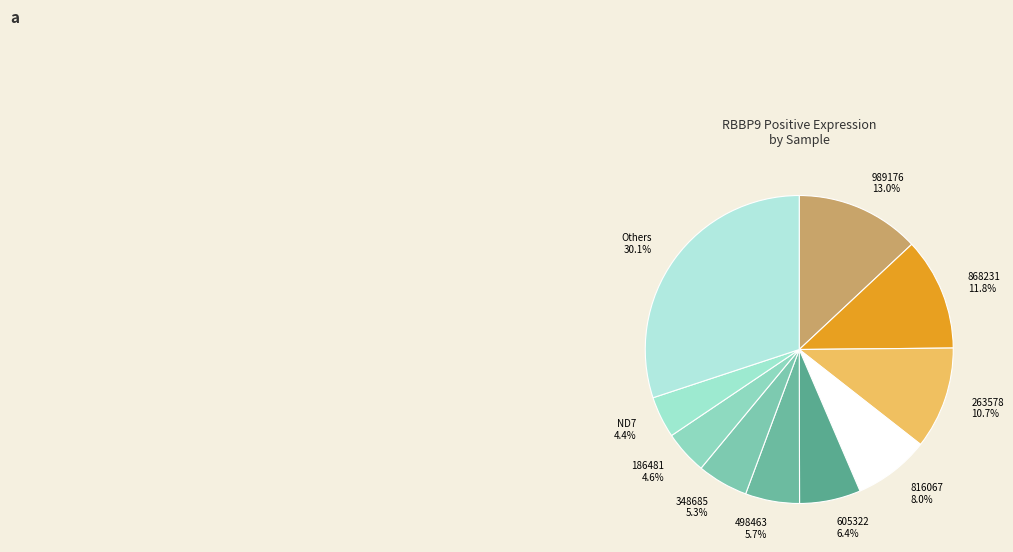

How many segments does this pie chart have?

10